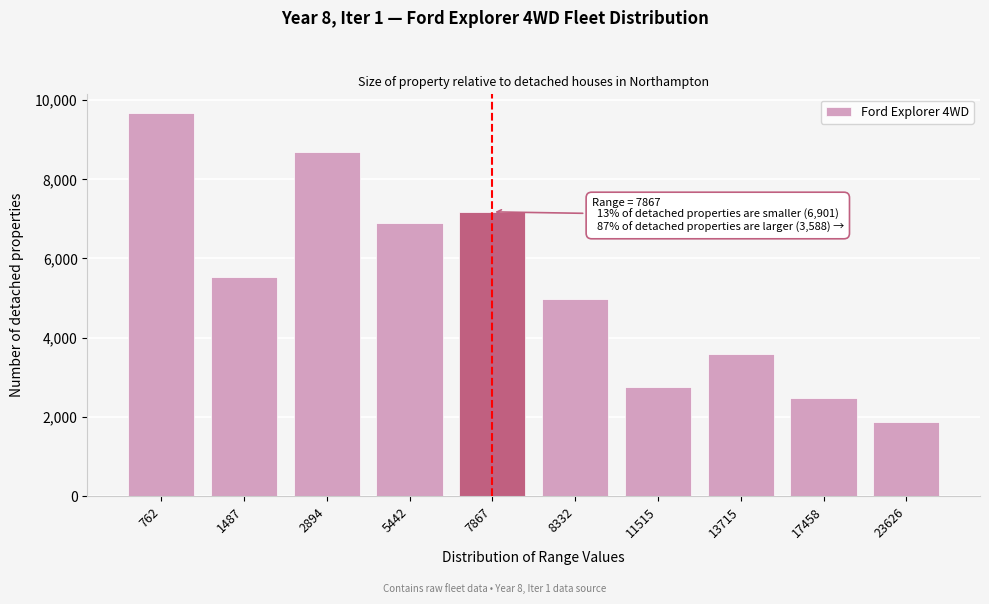

Reading right to left, list all the values displayed in this chart.

1863.3	2484.4	3588.7	2760.5	4968.8	7177.2	6901.1	8695.4	5520.9	9661.6